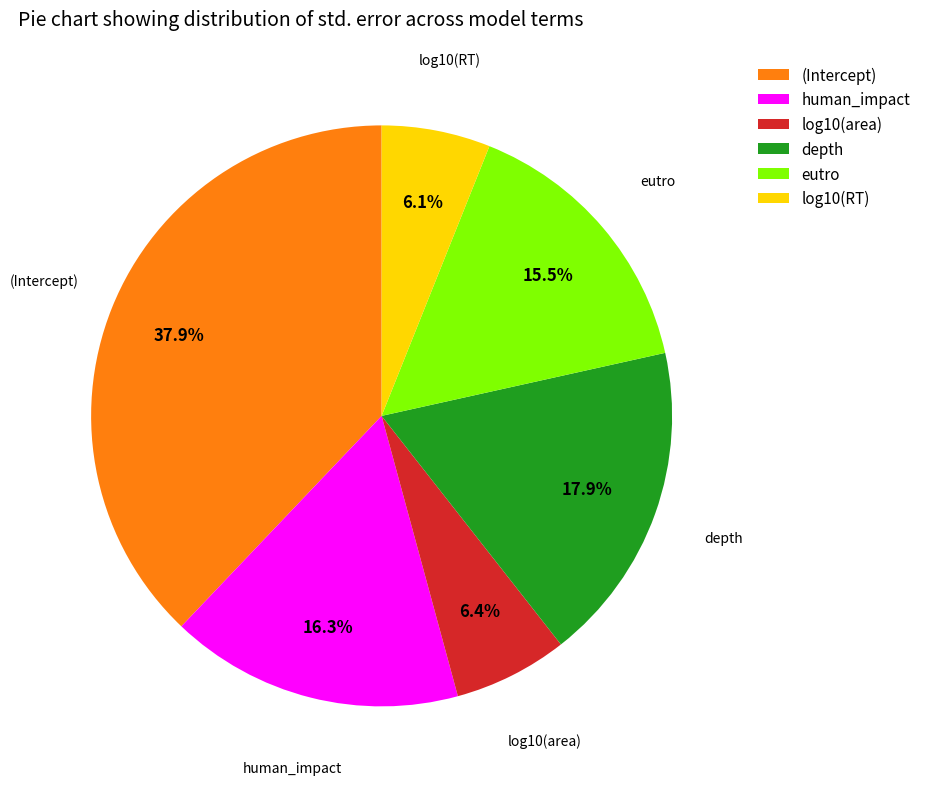

To the nearest percent, what percentage of the pie is human_impact?

16%